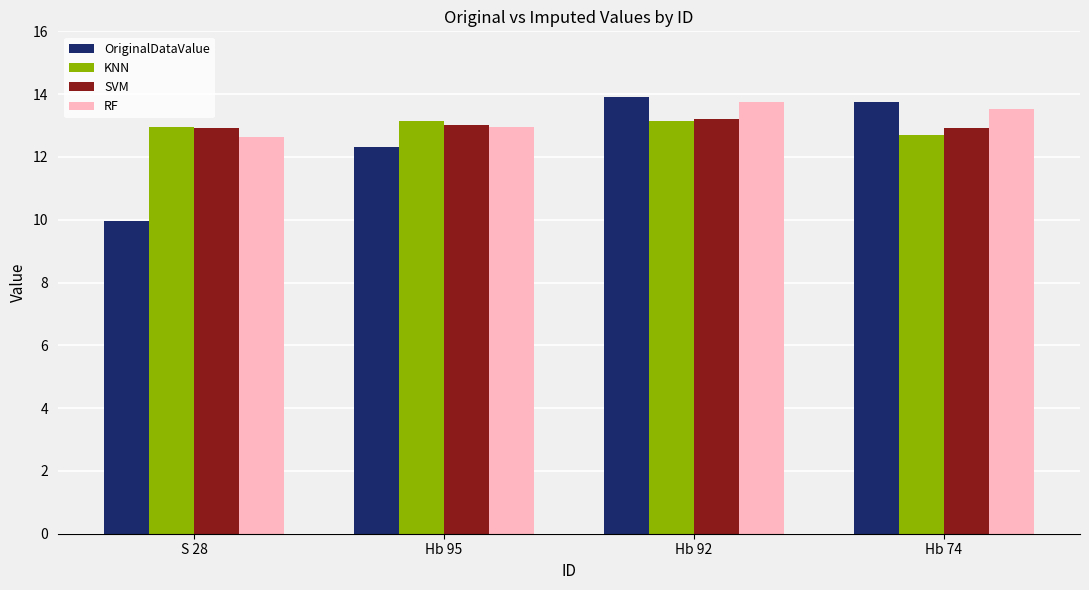

What is the difference between the maximum and minimum values in the KNN series?

0.5